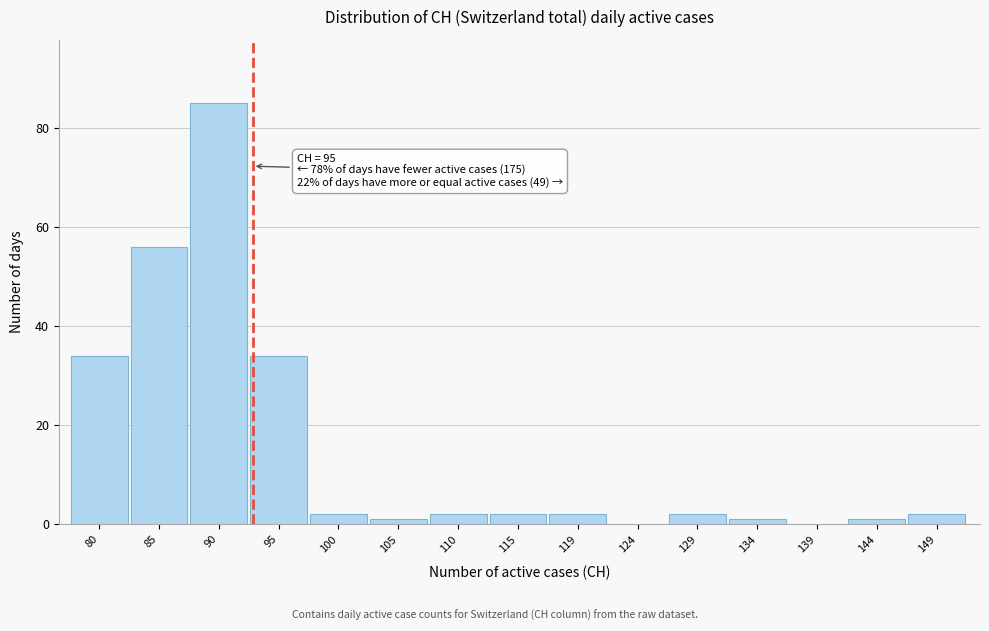

Reading right to left, list all the values displayed in this chart.

149=2	144=1	139=0	134=1	129=2	124=0	119=2	115=2	110=2	105=1	100=2	95=34	90=85	85=56	80=34